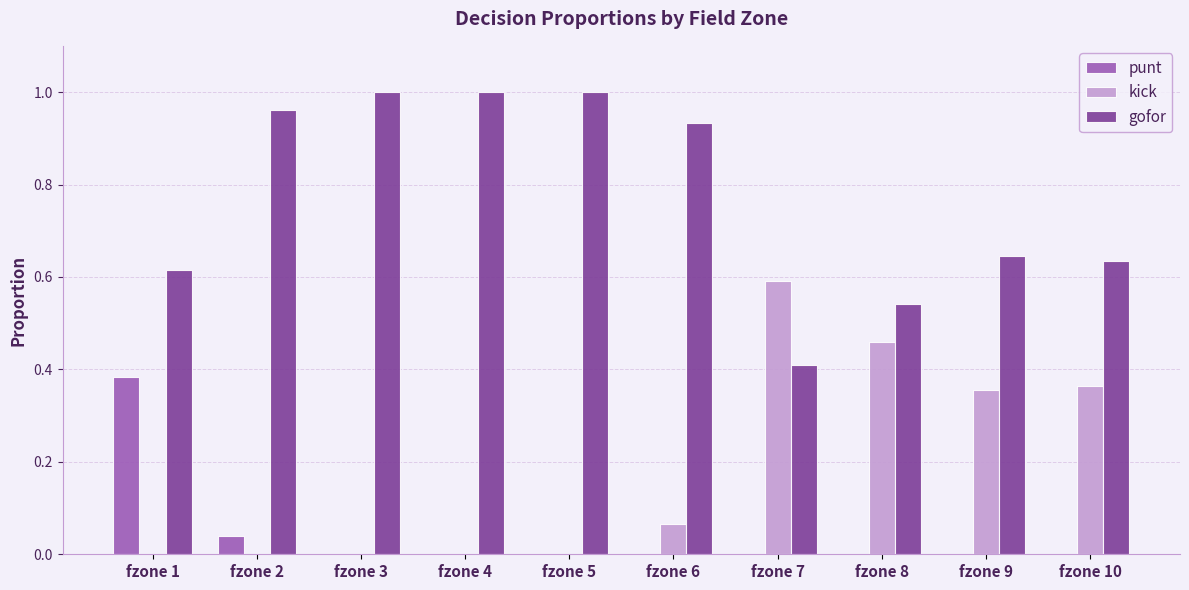

What is the sum of all gofor values?

7.7